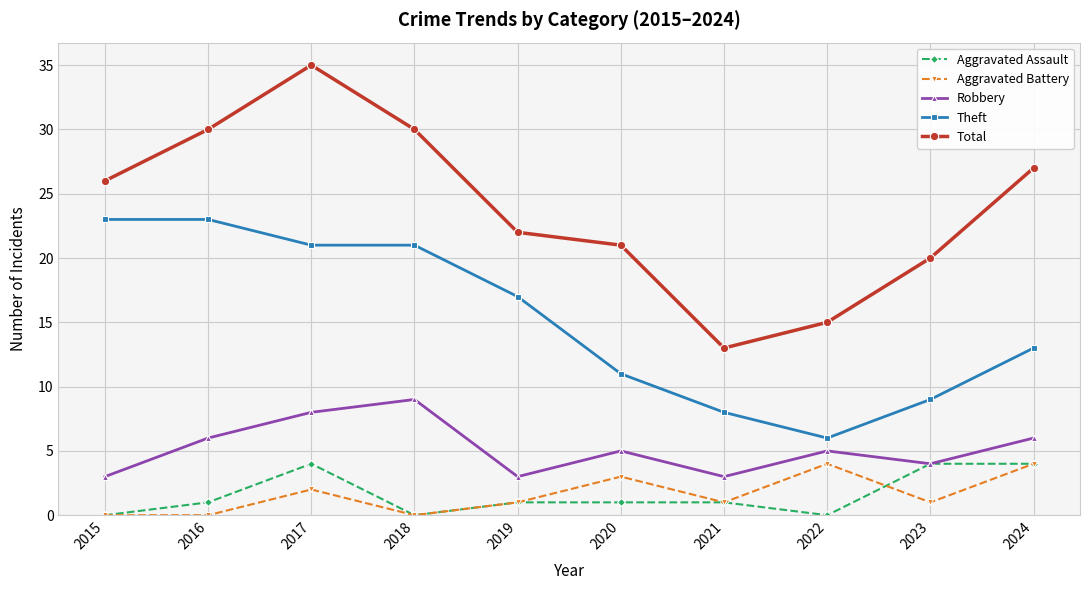

True or false: Theft and Total intersect in this chart.

False